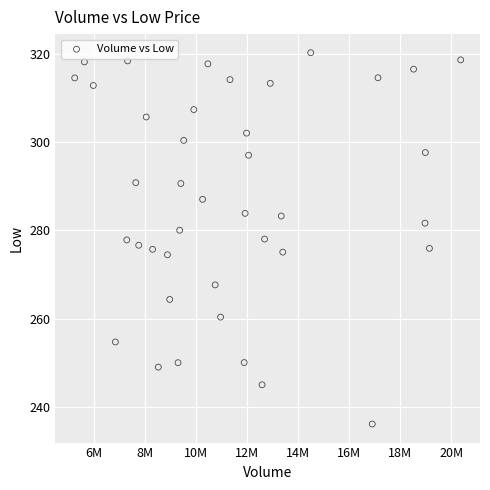

What is the range of X values (max minus min)?

15105300.0